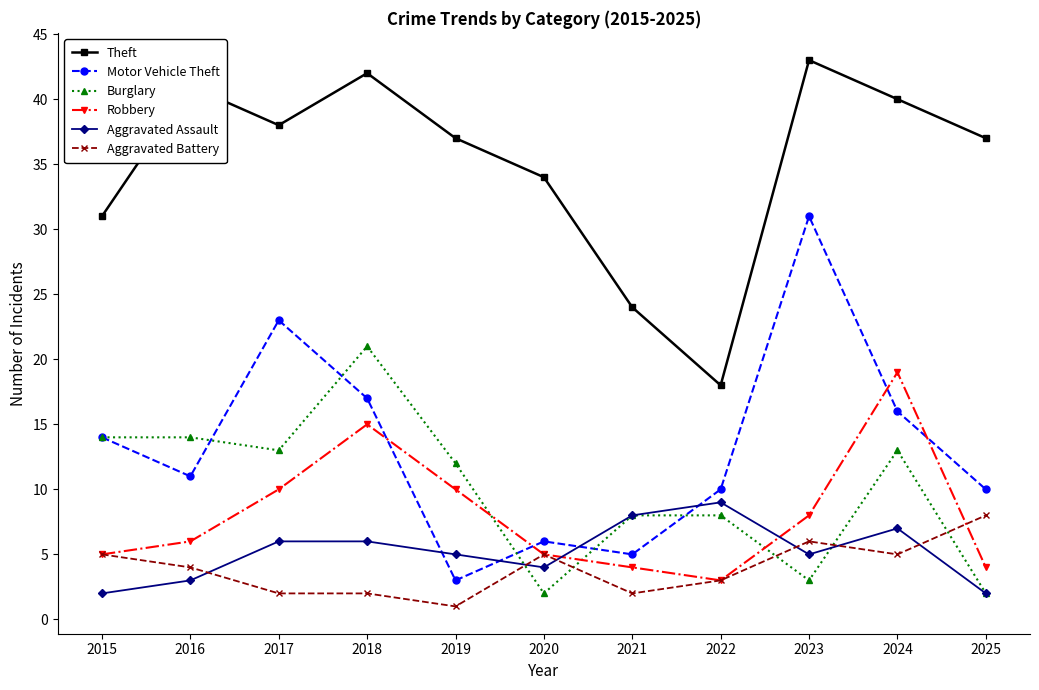

At which category does the chart reach its peak across all series?

2023